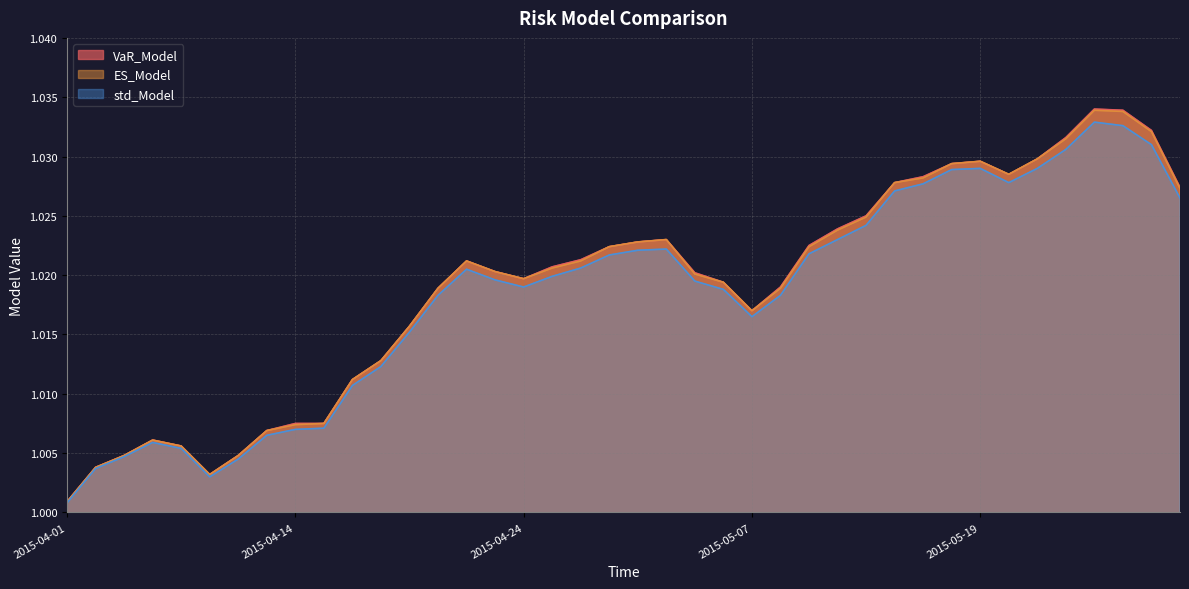

What position from the right is 2015-05-11?

14